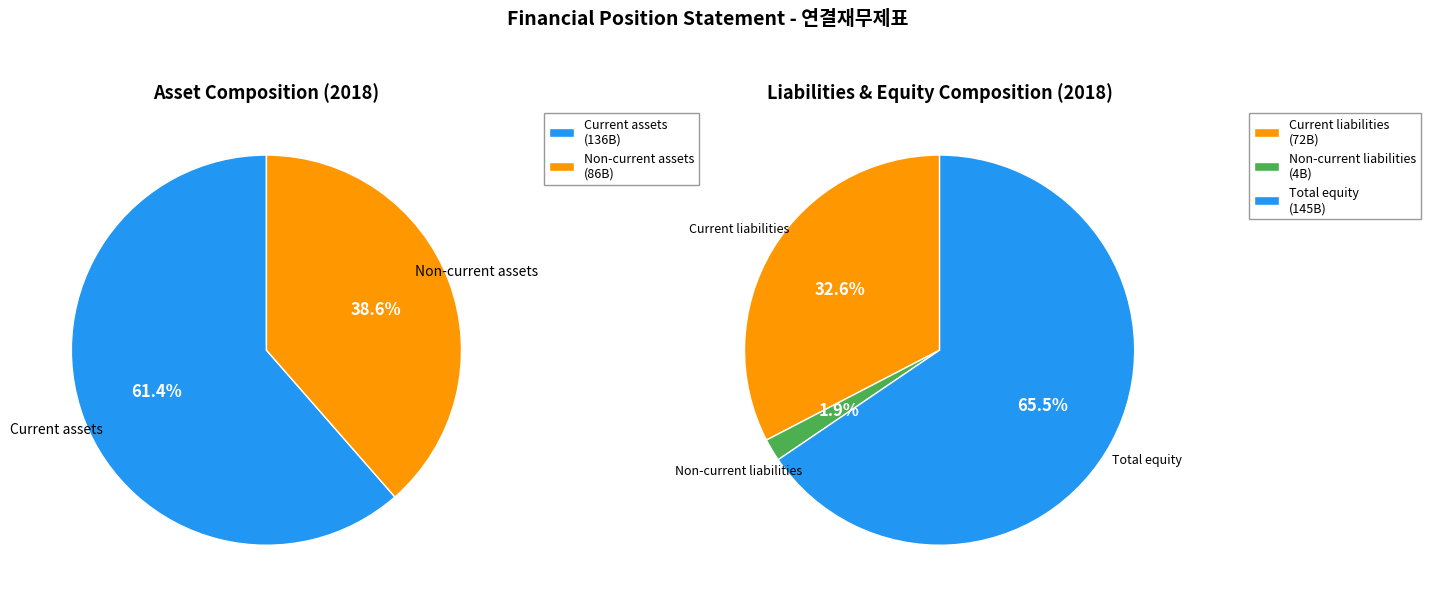

Count the number of slices in the pie.

5